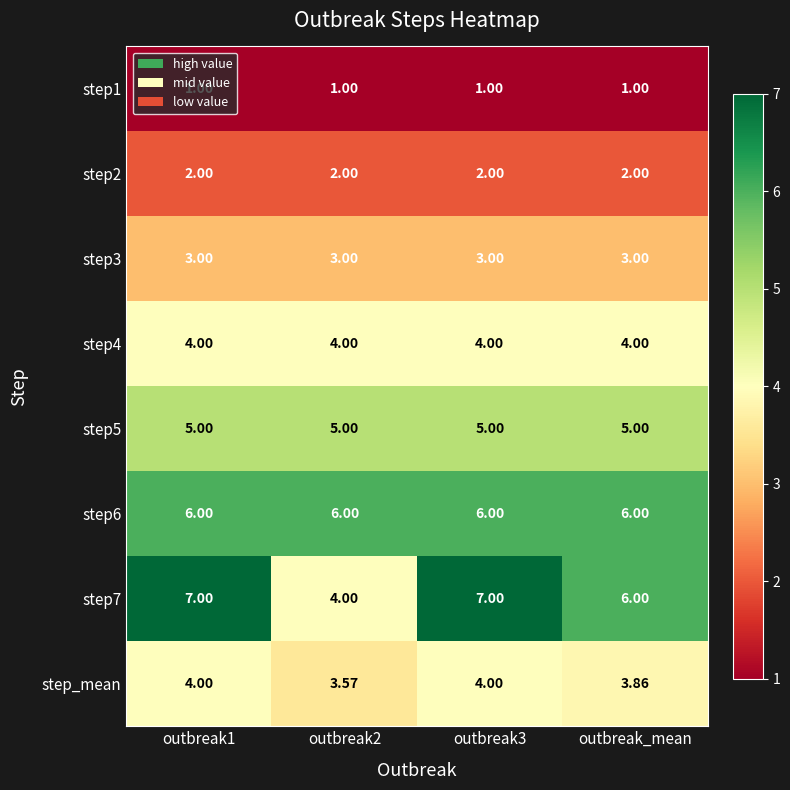

How many data points does each series have?

4